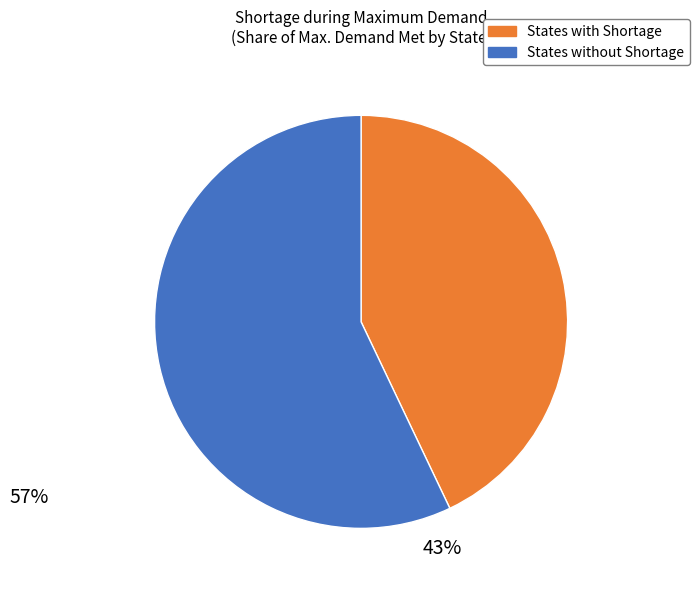

Rank the categories by value from highest to lowest.

States without Shortage, States with Shortage